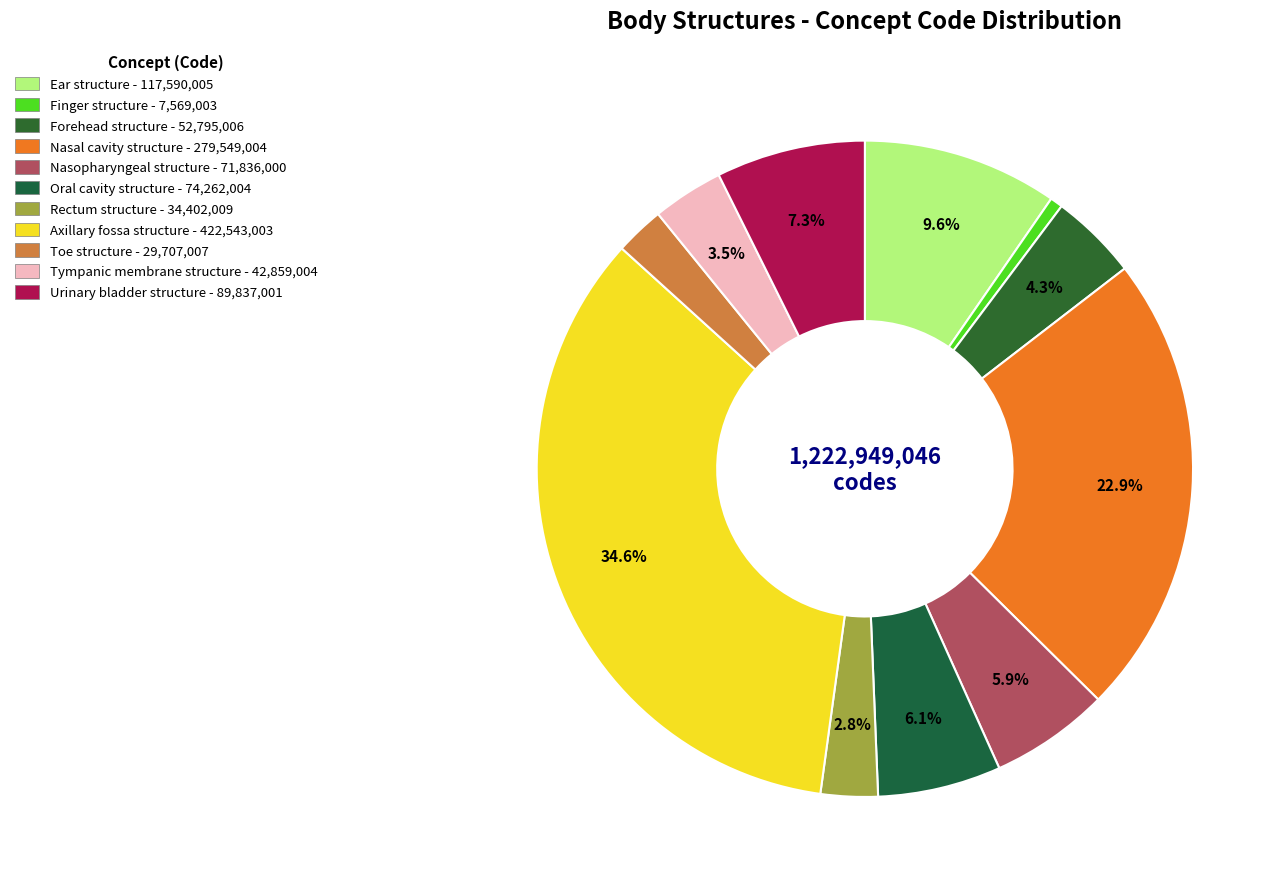

Rank the categories by value from highest to lowest.

Axillary fossa structure, Nasal cavity structure, Ear structure, Urinary bladder structure, Oral cavity structure, Nasopharyngeal structure, Forehead structure, Tympanic membrane structure, Rectum structure, Toe structure, Finger structure